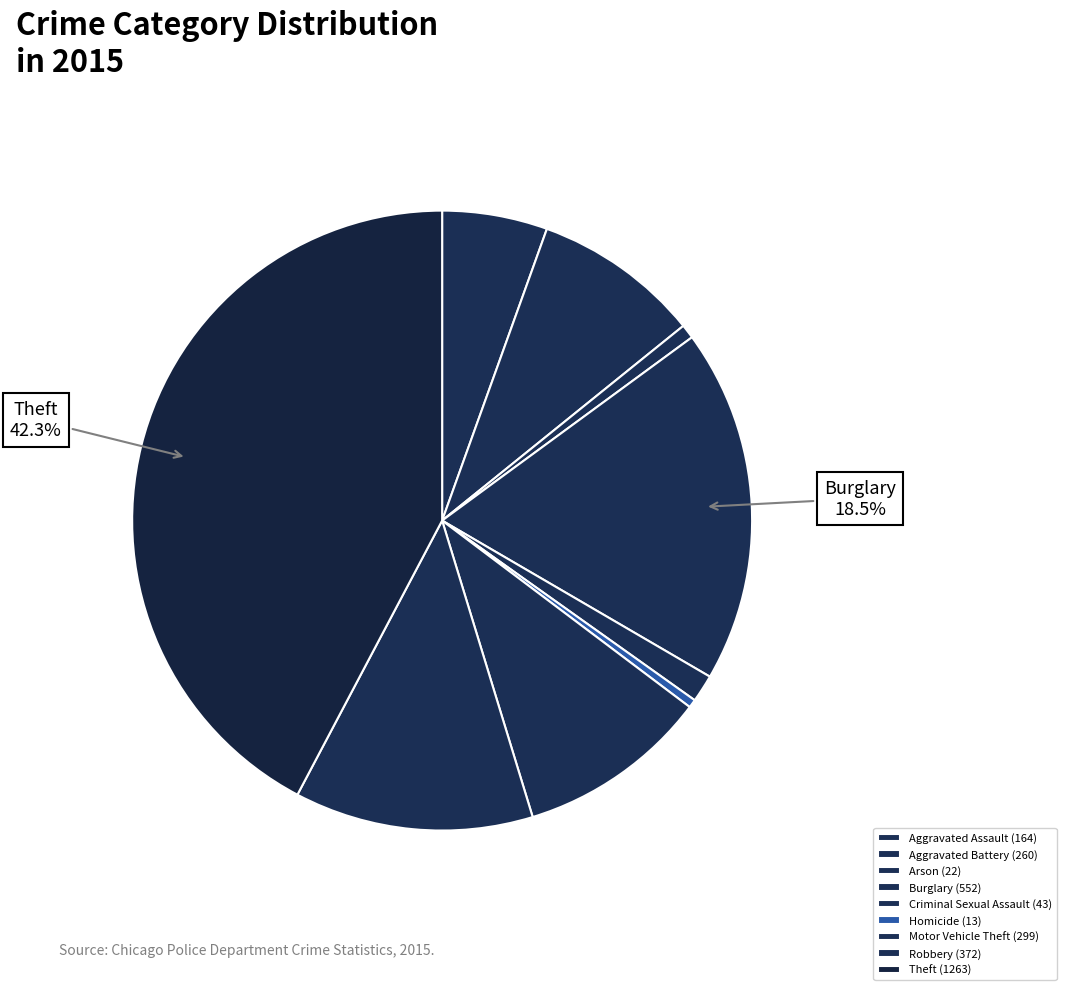

What percentage is the Criminal Sexual Assault slice, to the nearest percent?

1%